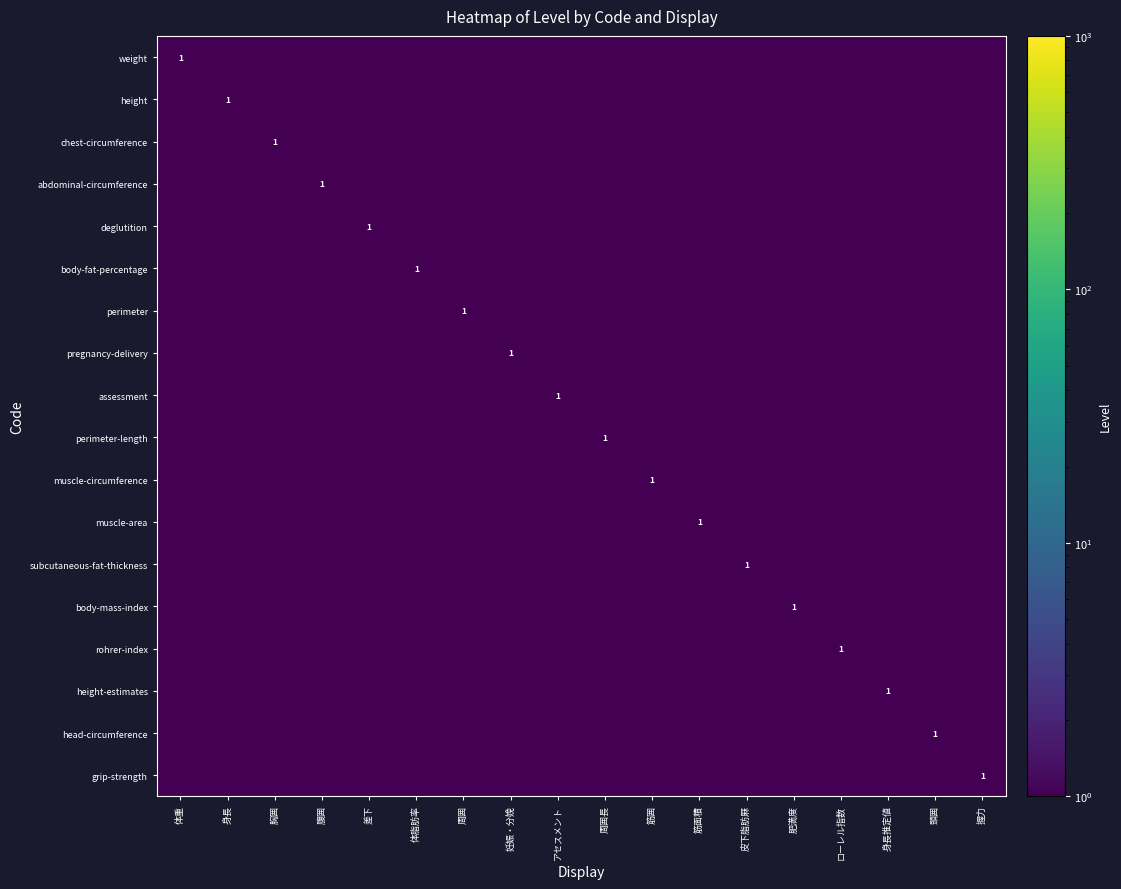

What is the total value across all series at ローレル指数?

1.0